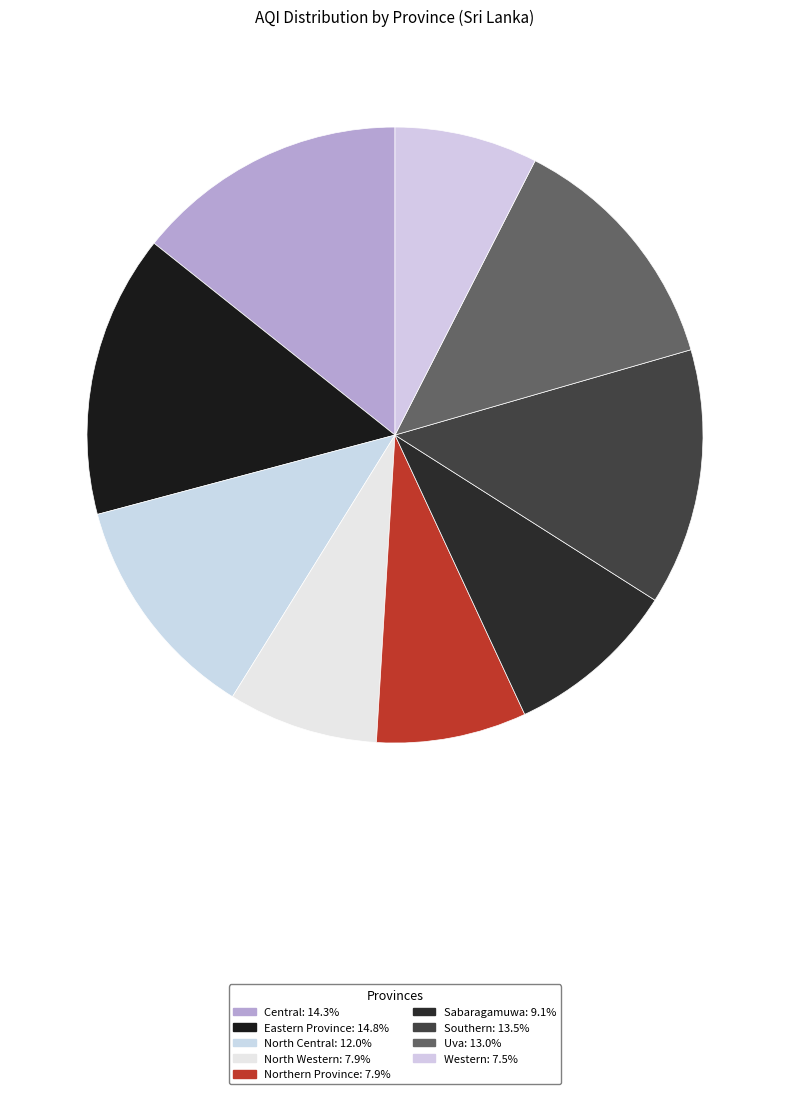

Is there any slice that represents more than half of the pie?

No